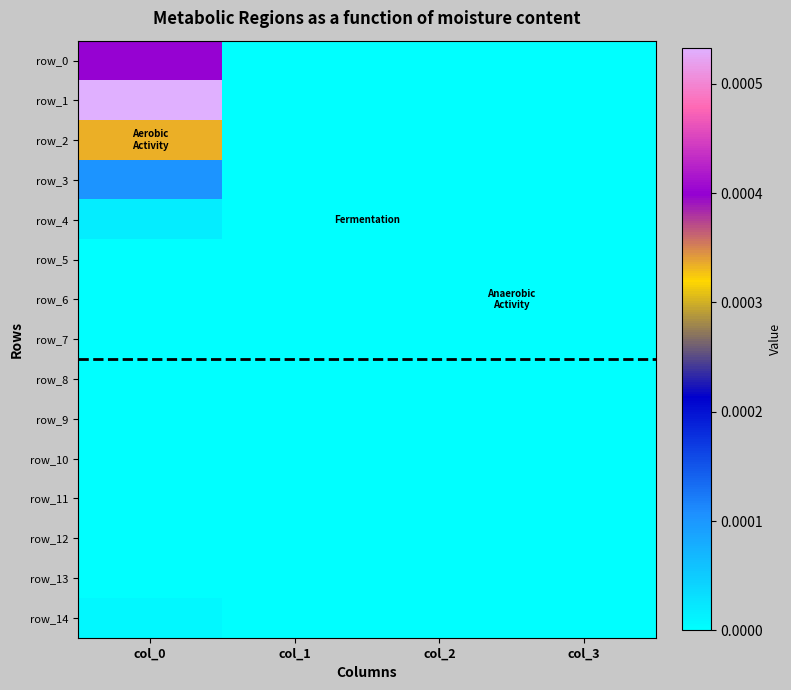

Which category has the lowest value in the row_4 series?

col_1